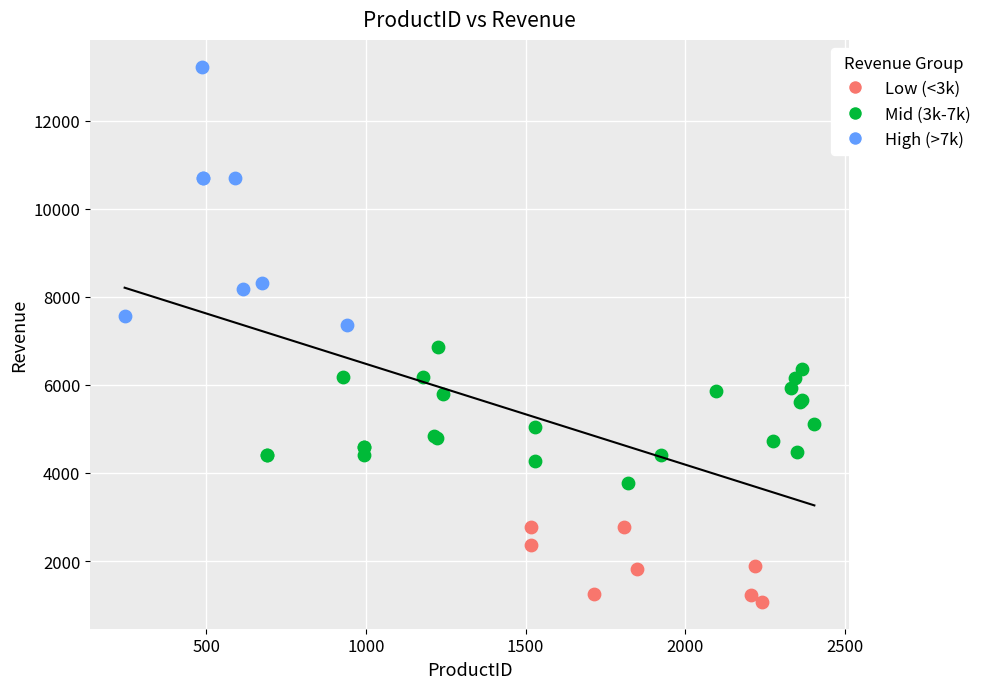

Which series reaches the minimum Y coordinate?

Low (<3k)